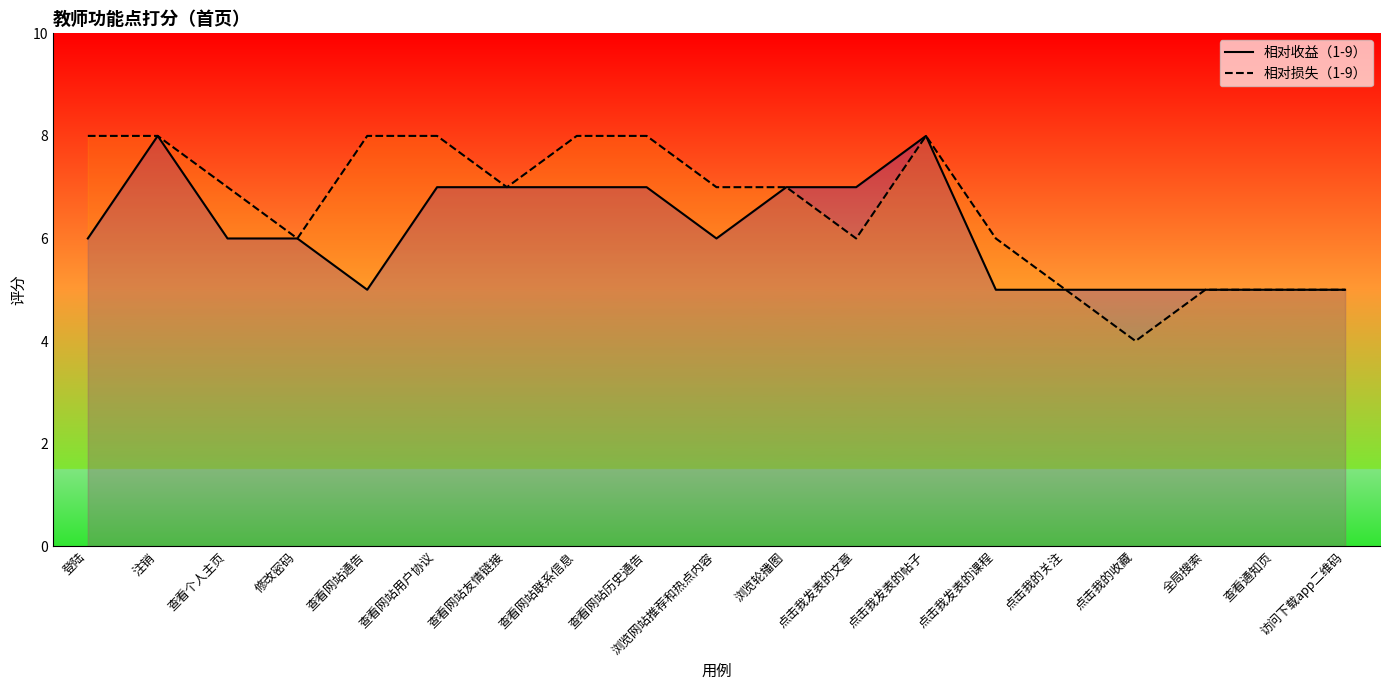

How many data points does each series have?

19